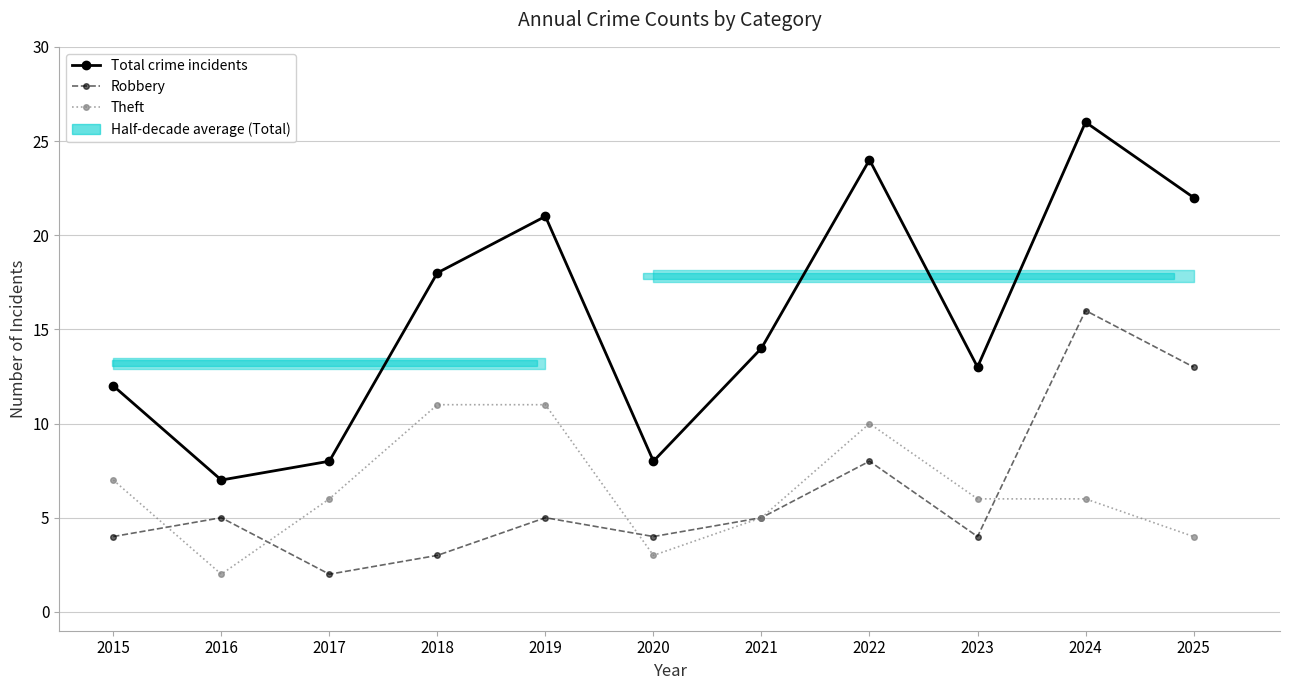

What is the value of the Theft point at the 9th from the left?

6